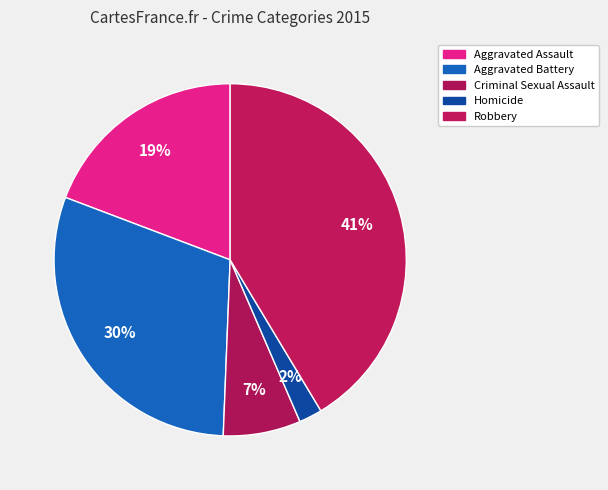

To the nearest percent, what is the difference between the largest and smallest slice percentages?

39%